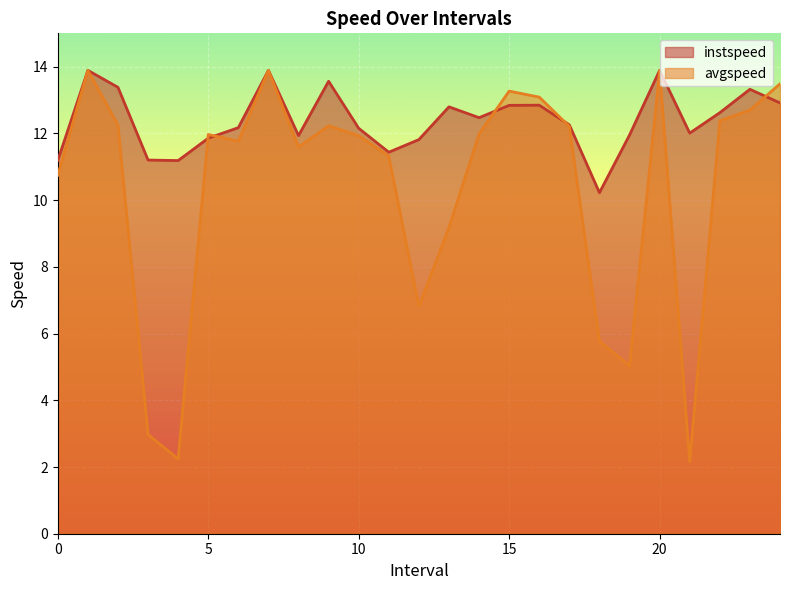

In instspeed, how many points are higher than both neighbors (excluding endpoints)?

7